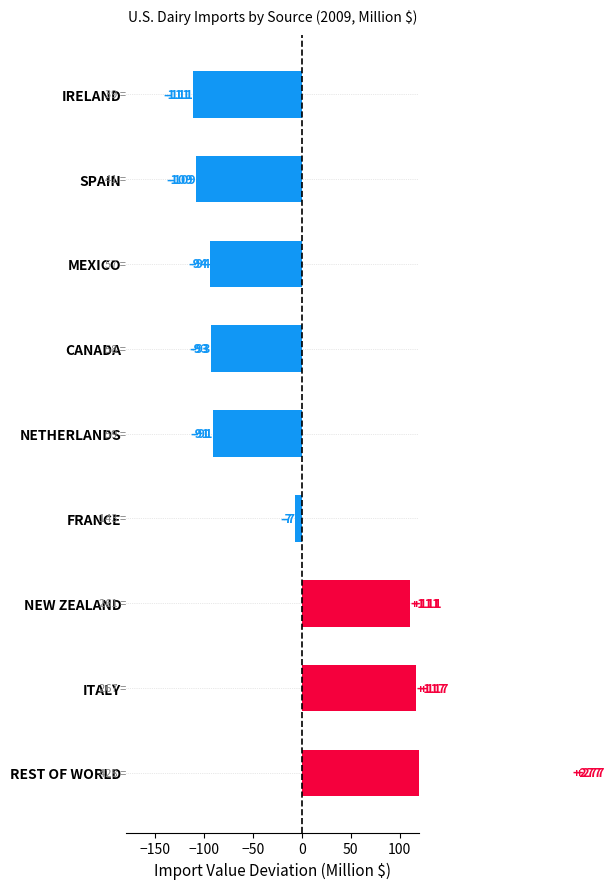

Does the chart contain any negative values?

Yes